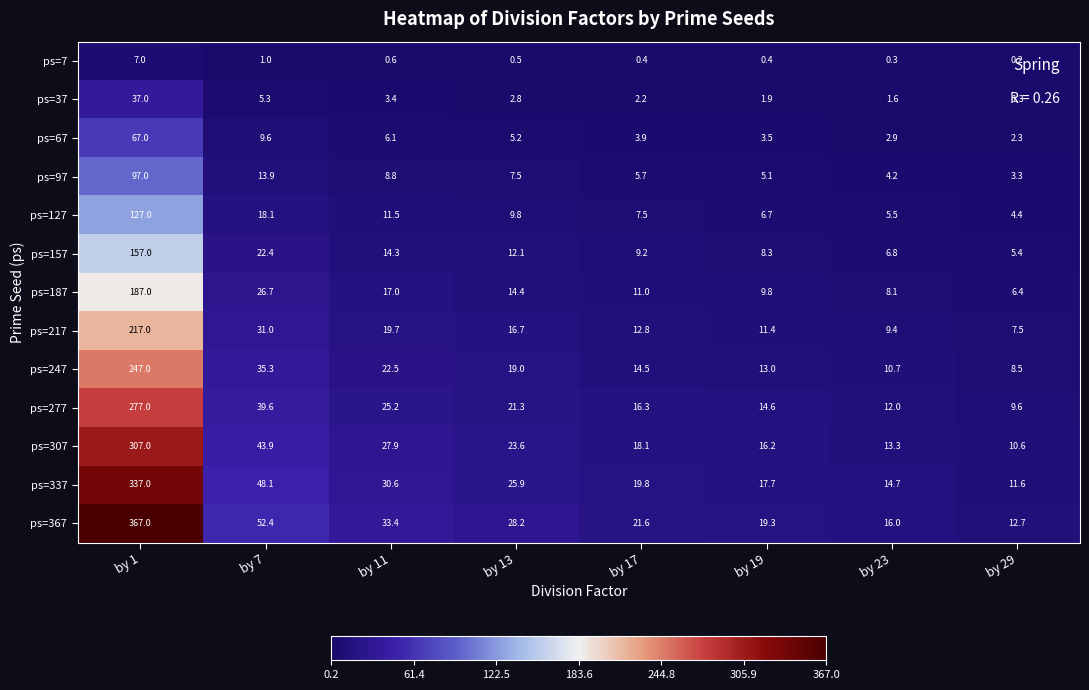

List the series in order of their peak value, lowest first.

ps=7, ps=37, ps=67, ps=97, ps=127, ps=157, ps=187, ps=217, ps=247, ps=277, ps=307, ps=337, ps=367